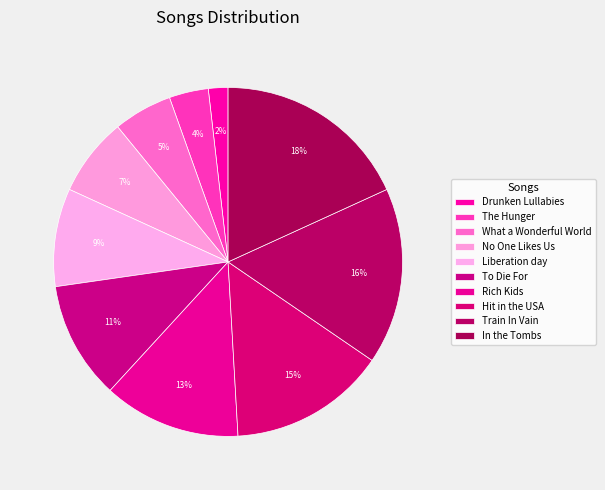

The Train In Vain slice represents 29% of the pie. True or false?

False